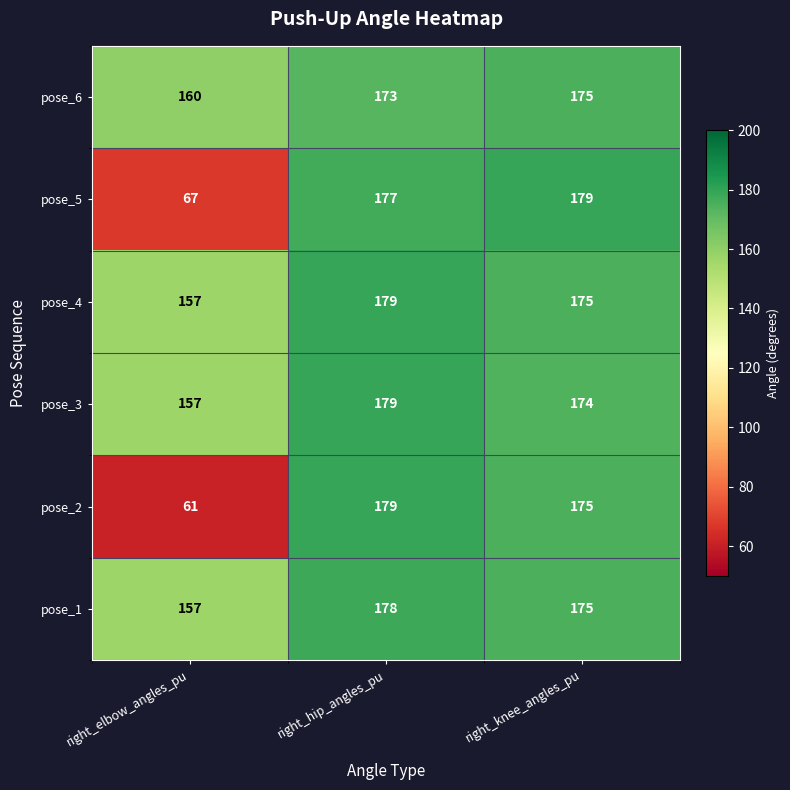

What is the difference between the maximum and minimum values in the pose_1 series?

21